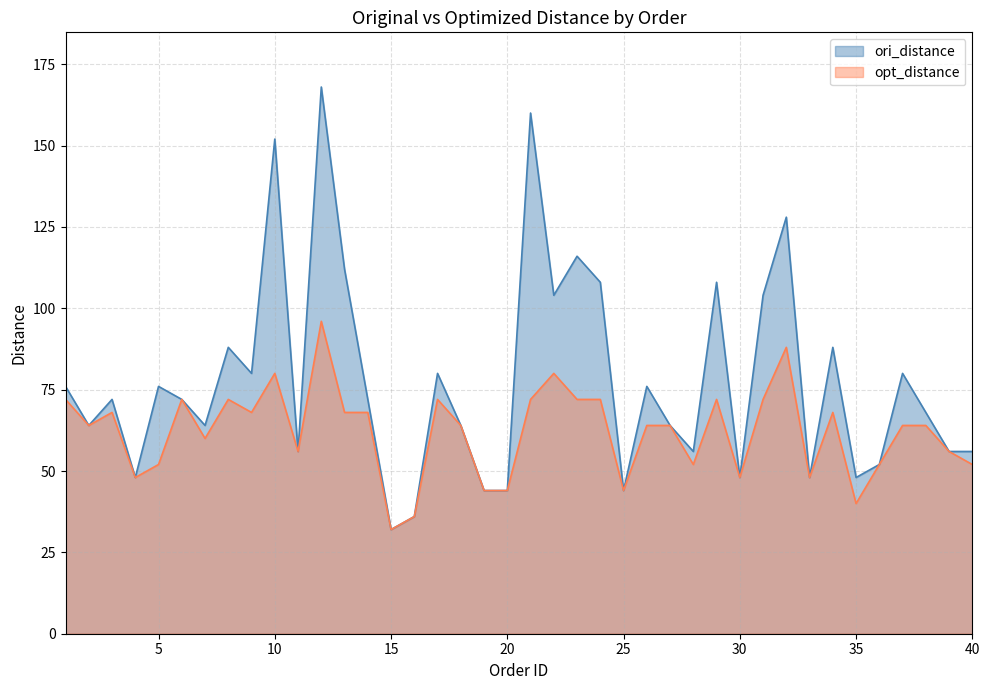

At which category does ori_distance reach its first local peak?

3